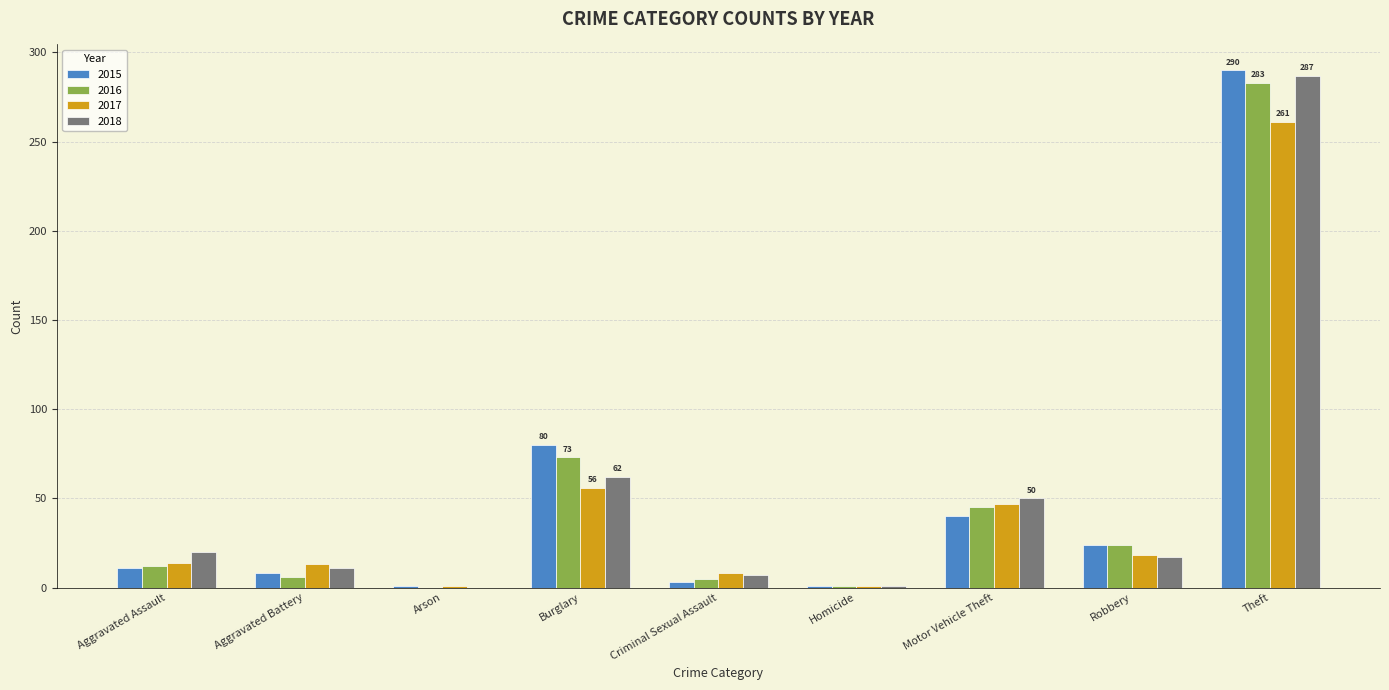

What is the sum of all 2018 values?

455